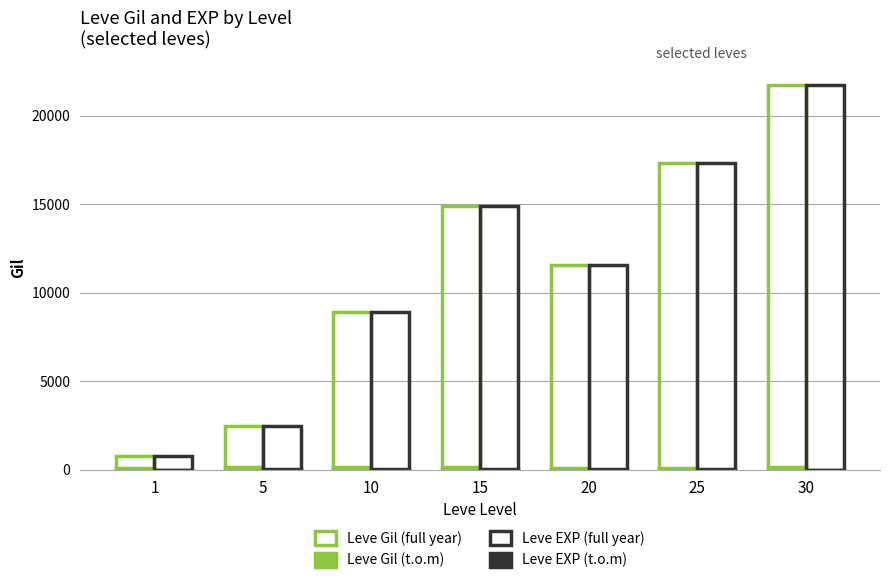

What is the value of the Leve Gil (full year) bar at the 1st from the left?

800